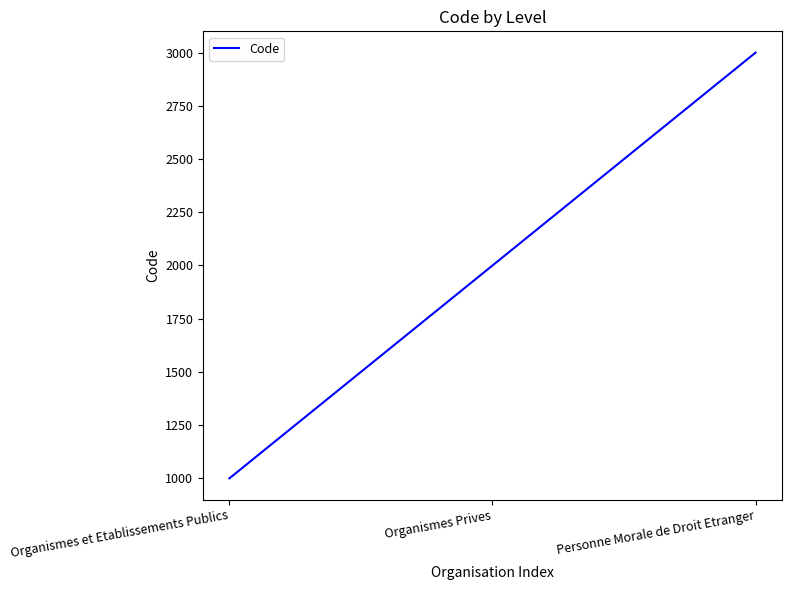

What is the average value?

2000